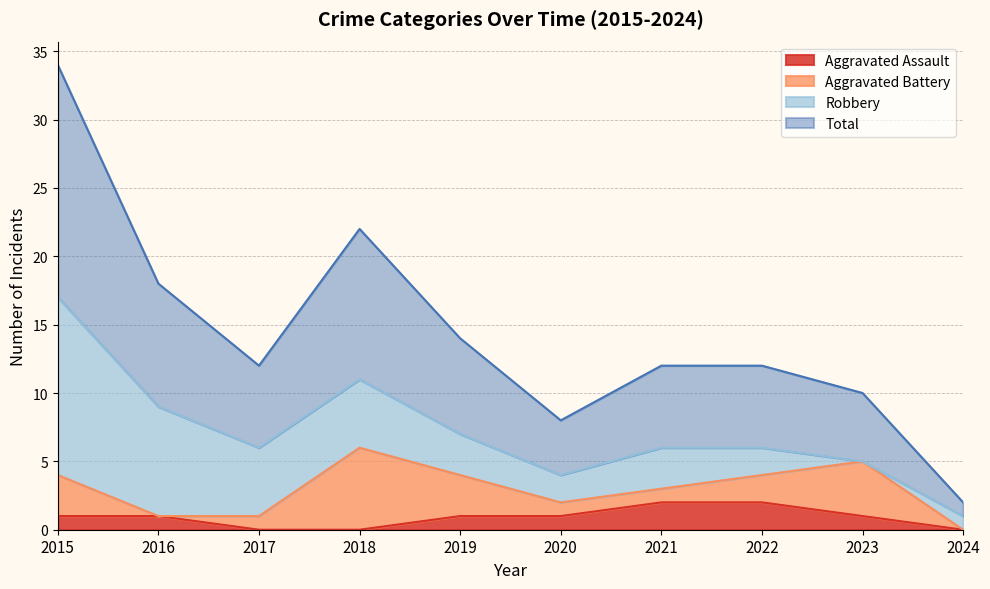

Does the chart have visible grid lines?

Yes